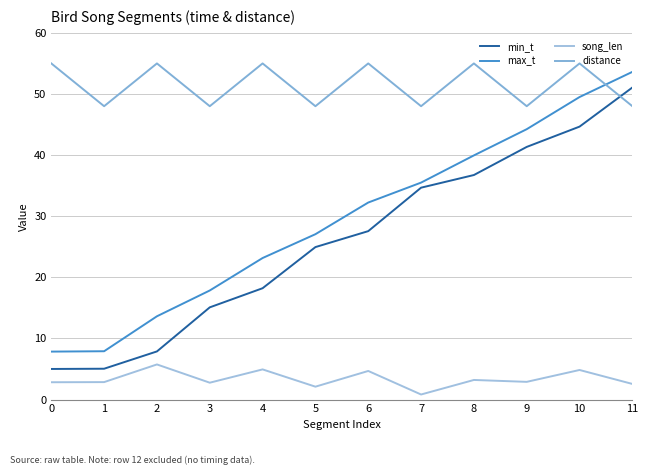

Is it true that distance equals 48.0 at 3?

True